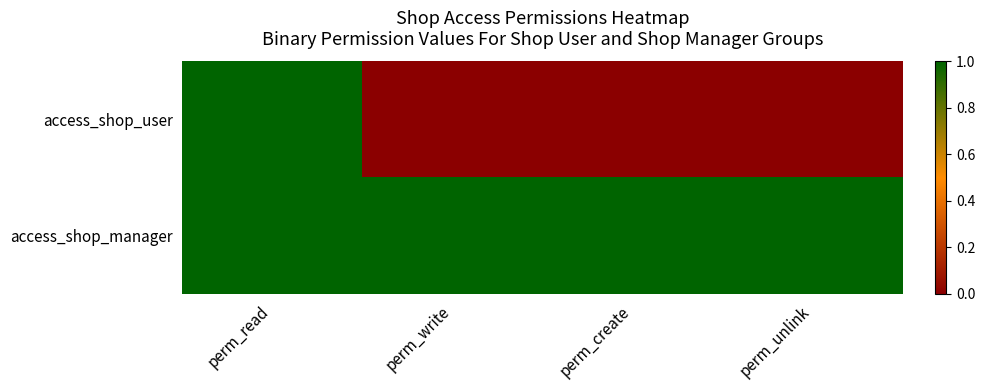

Which series has the largest range (max minus min)?

access_shop_user